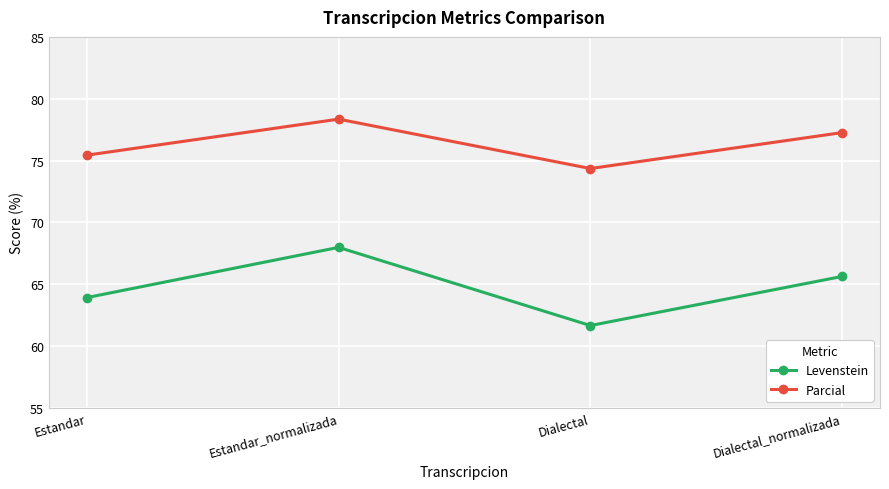

True or false: Levenstein and Parcial cross at least once.

False